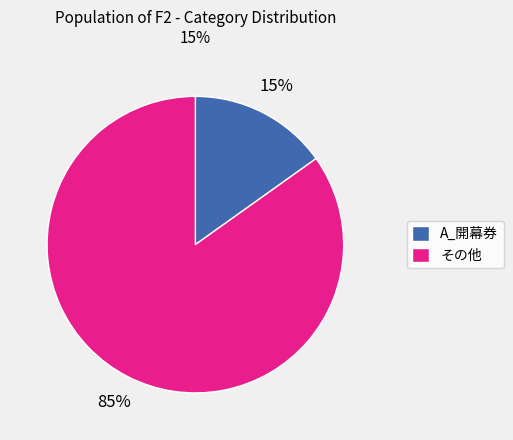

True or false: その他 accounts for 77% of the total.

False